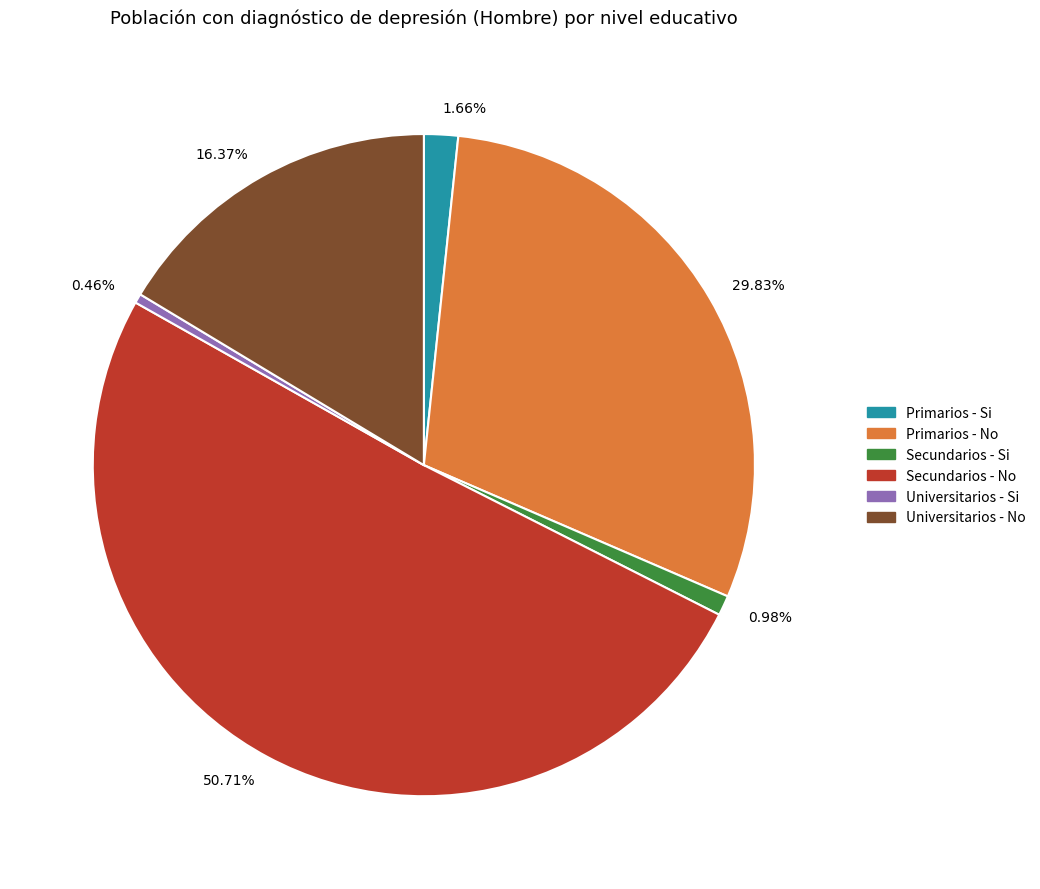

To the nearest percent, what is the difference between the largest and smallest slice percentages?

50%